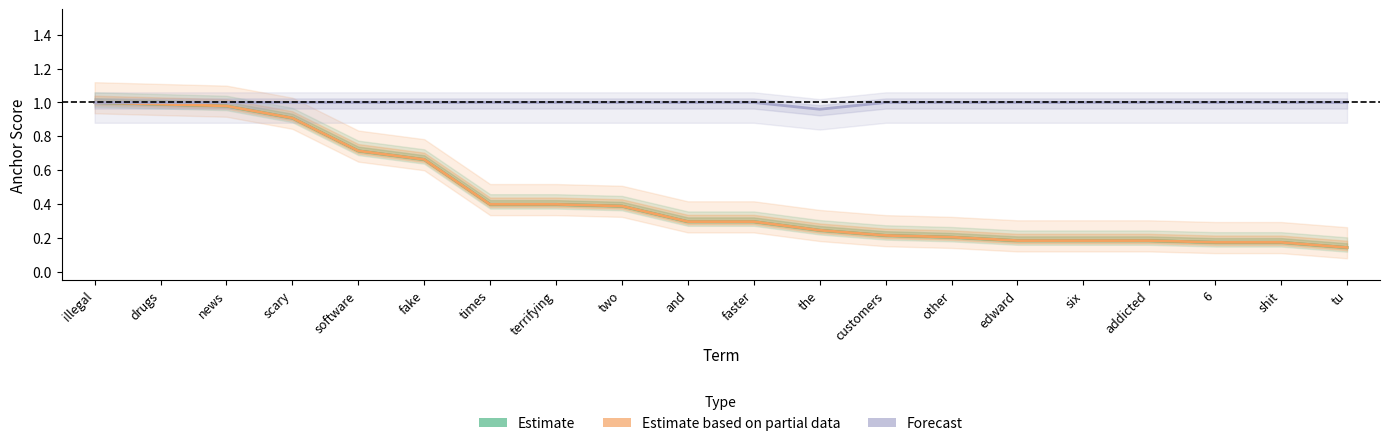

True or false: Estimate and Forecast cross at least once.

False